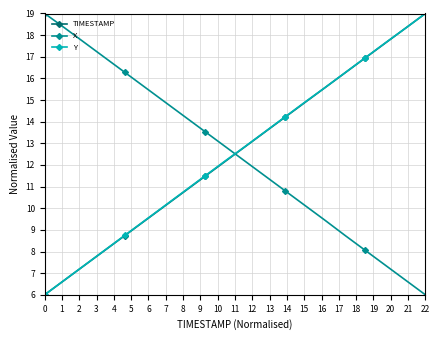

What is the minimum value shown in the chart?

6.0